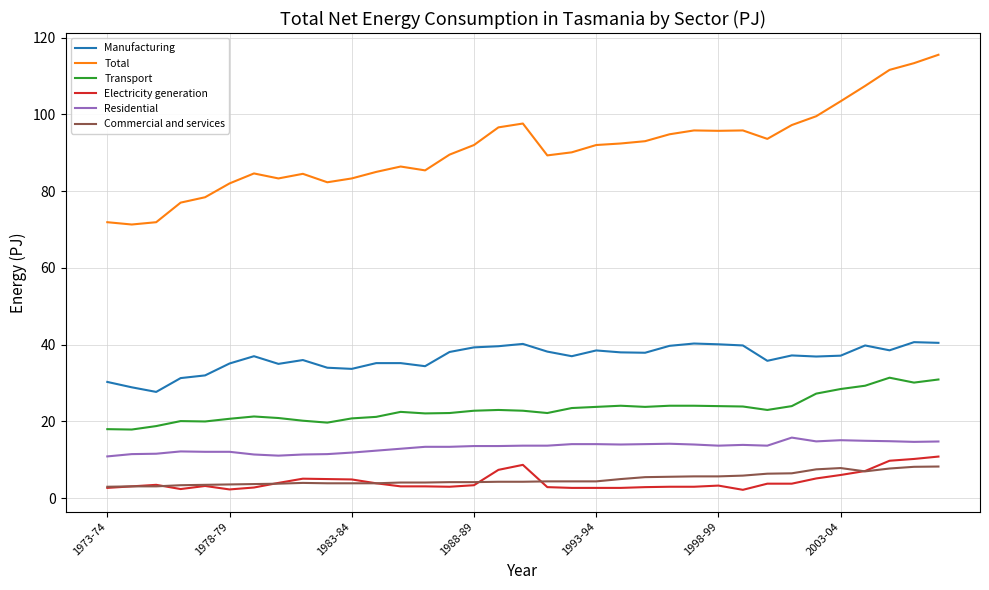

Which series has the largest total across all categories?

Total